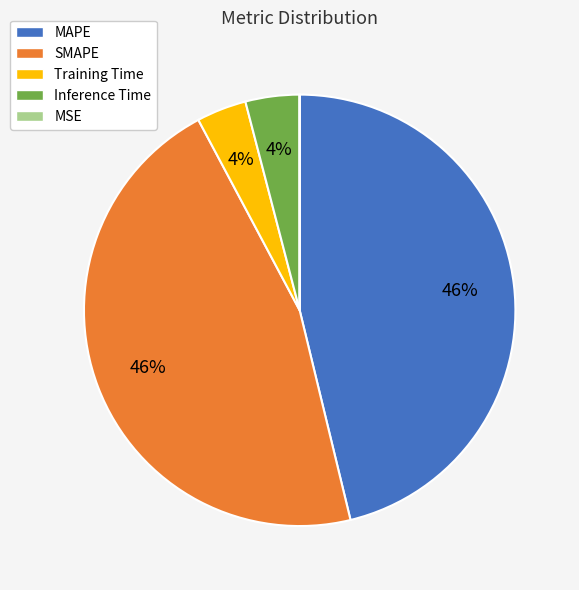

To the nearest percent, what is the combined percentage of Training Time and MAPE?

50%